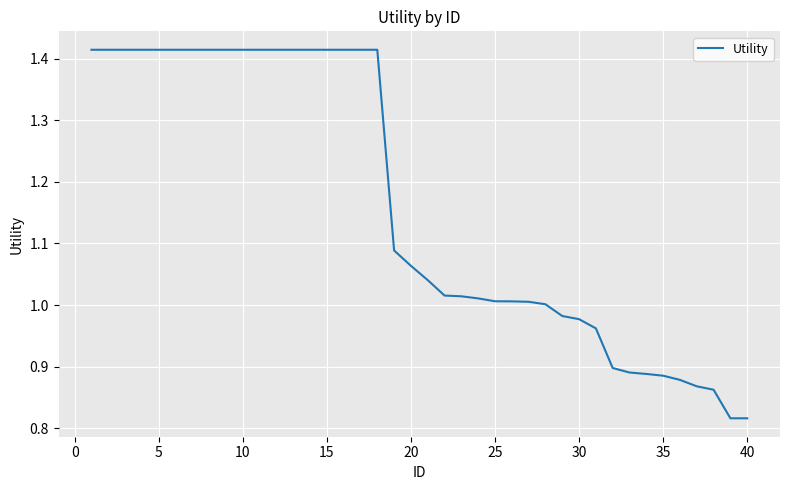

What is the difference between the maximum and minimum values?

0.6